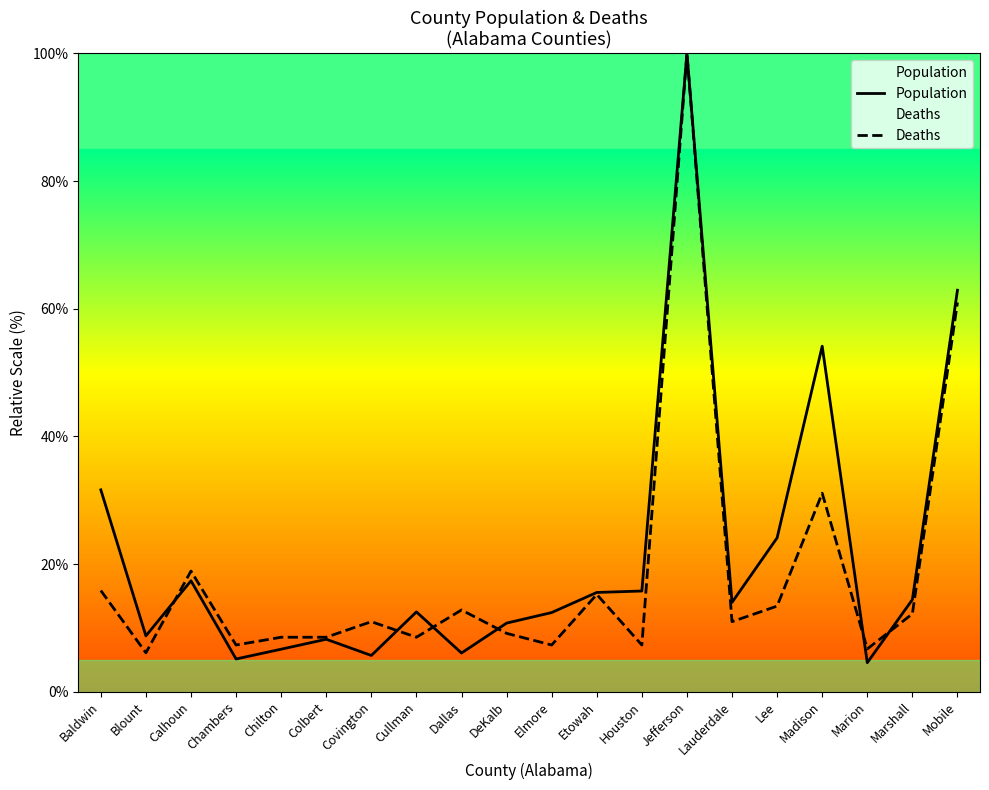

Rank the series at Covington from lowest to highest value.

Population, Deaths